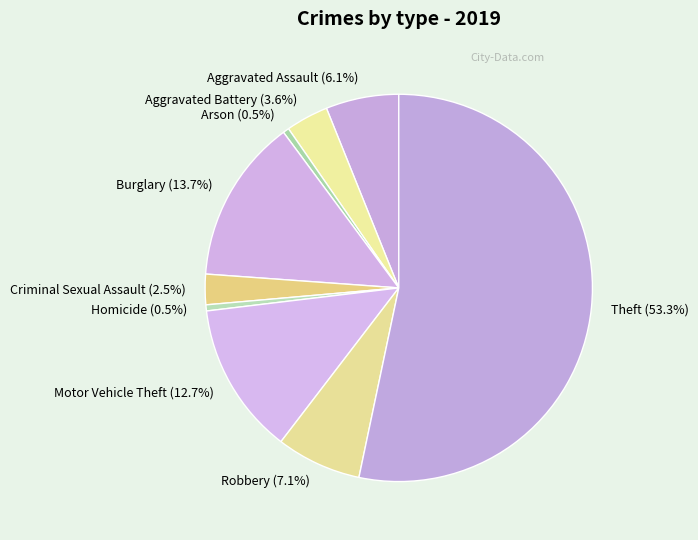

What is the ratio of the value at Robbery to the value at Homicide?

14.0